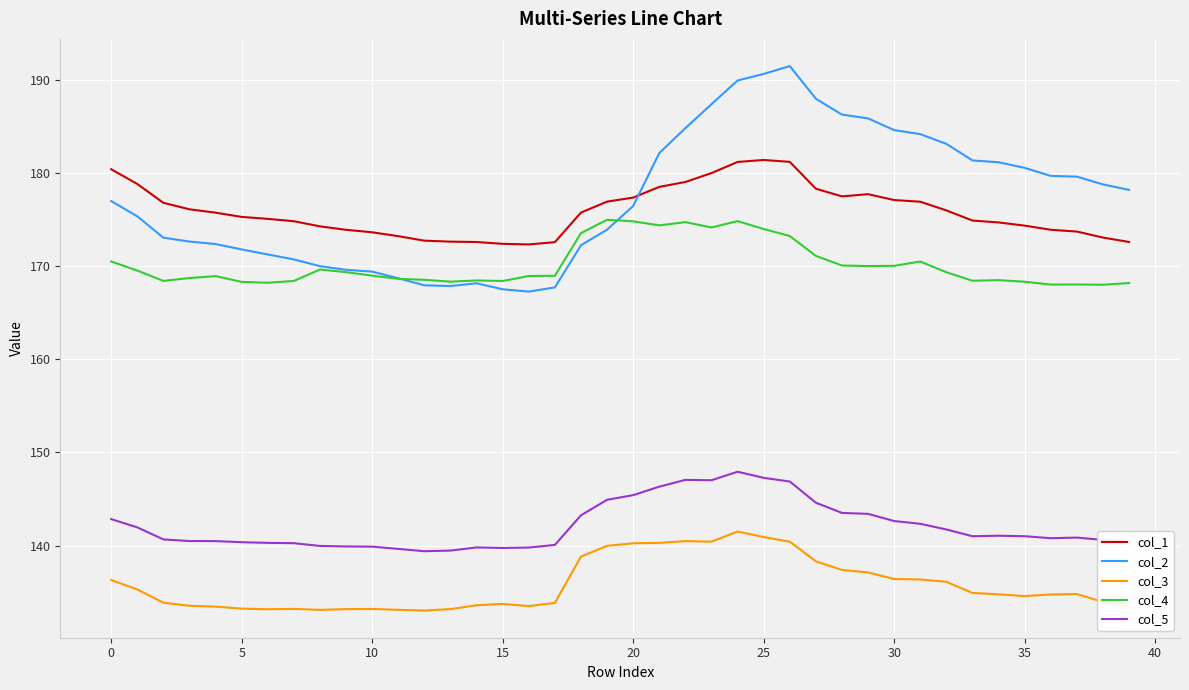

Which series has the widest spread of values?

col_2